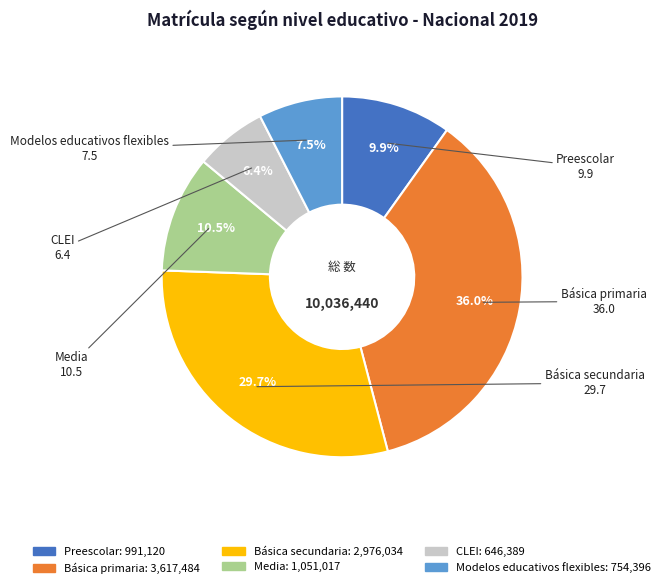

Rank the categories by value from highest to lowest.

Básica primaria, Básica secundaria, Media, Preescolar, Modelos educativos flexibles, CLEI